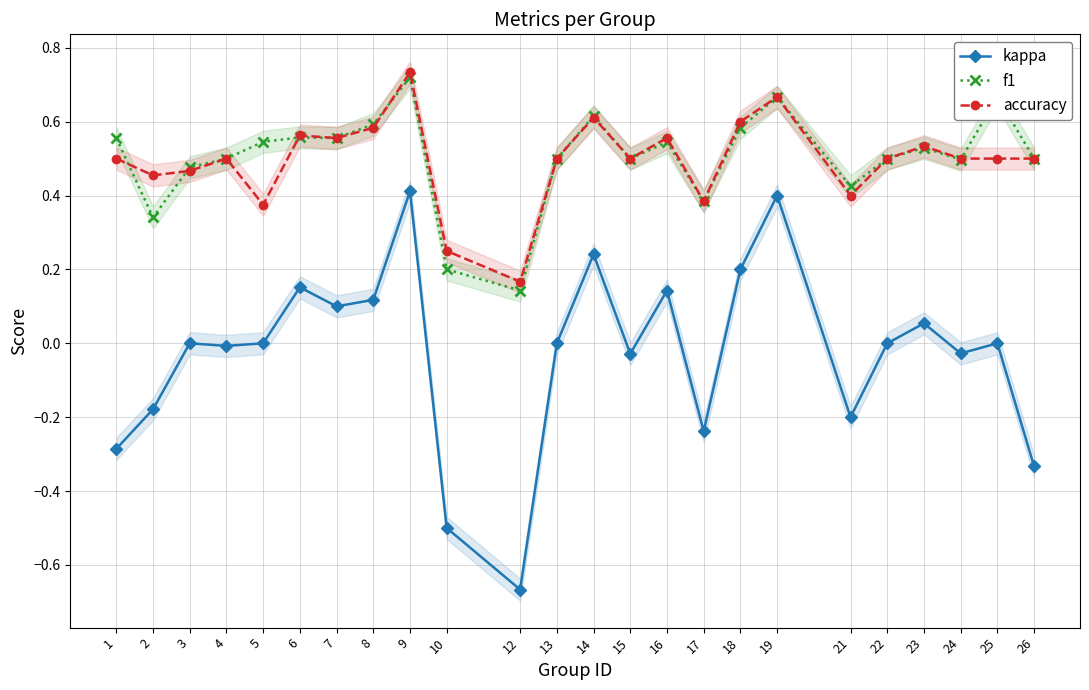

At which category does the chart reach its peak across all series?

9